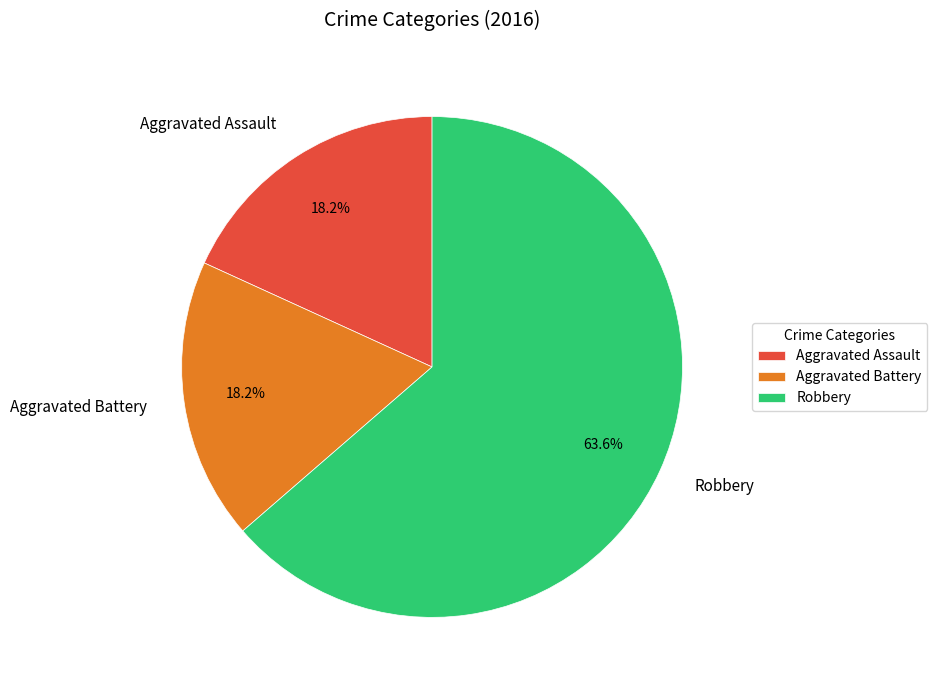

Which has a higher value, Robbery or Aggravated Battery?

Robbery